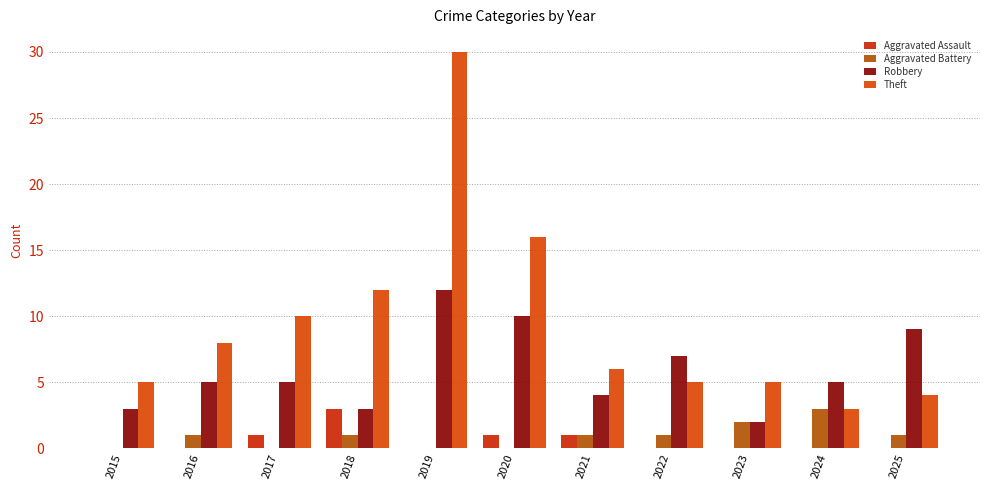

What are all the series names shown in the legend?

Aggravated Assault, Aggravated Battery, Robbery, Theft